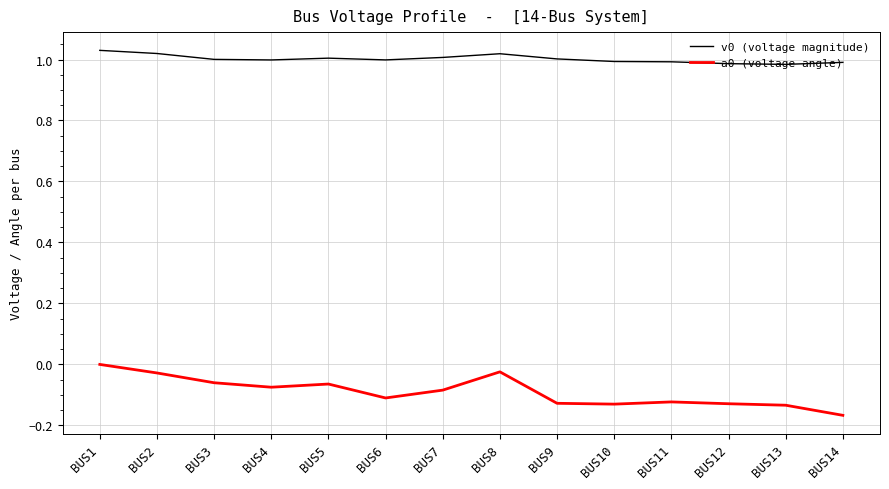

Which category has the lowest value in the a0 (voltage angle) series?

BUS14